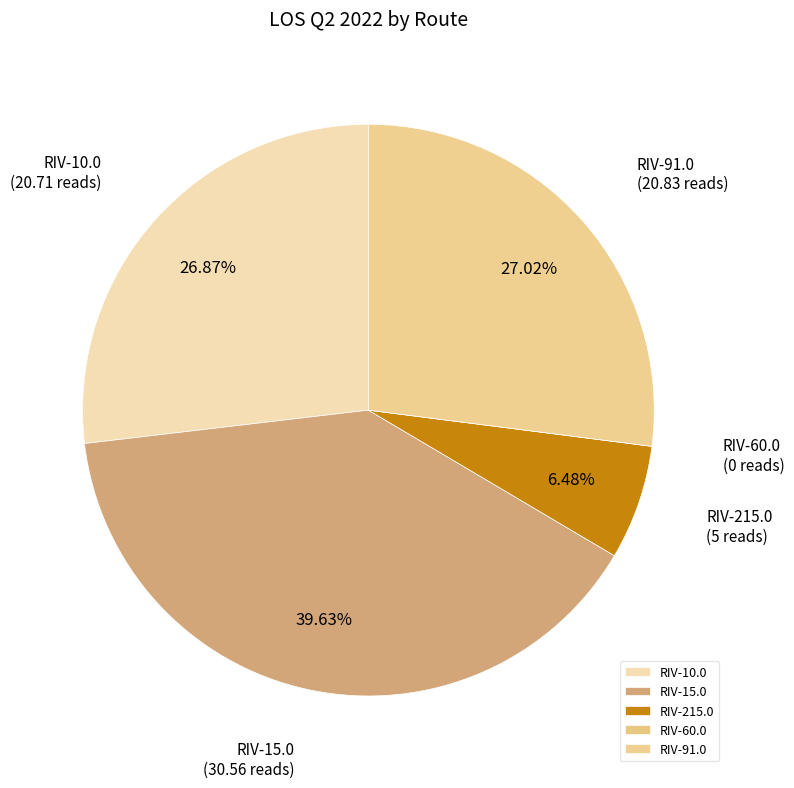

Is the sum of RIV-10.0 and RIV-15.0 greater than half?

Yes